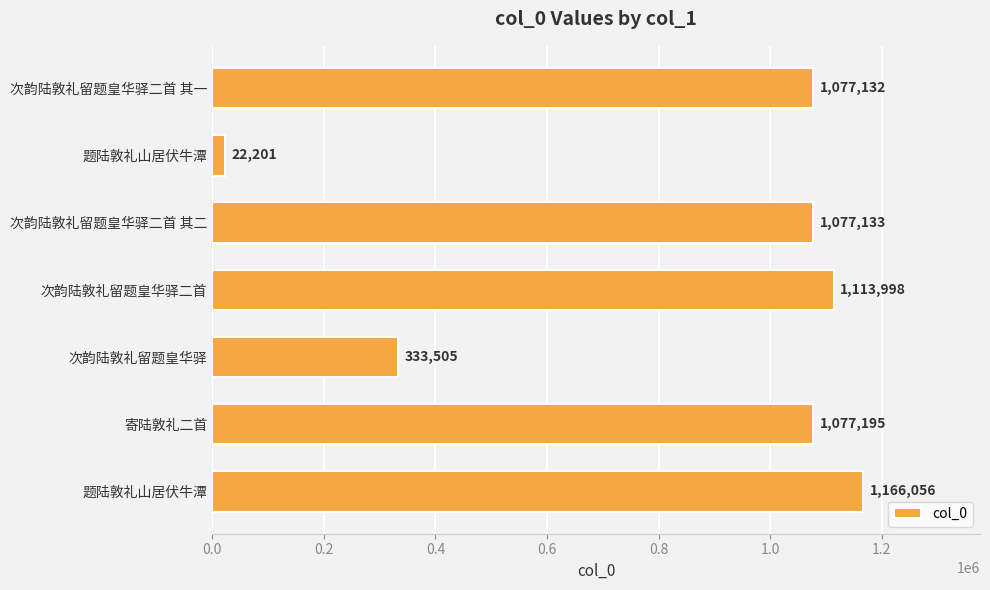

How many bars are there in total?

7